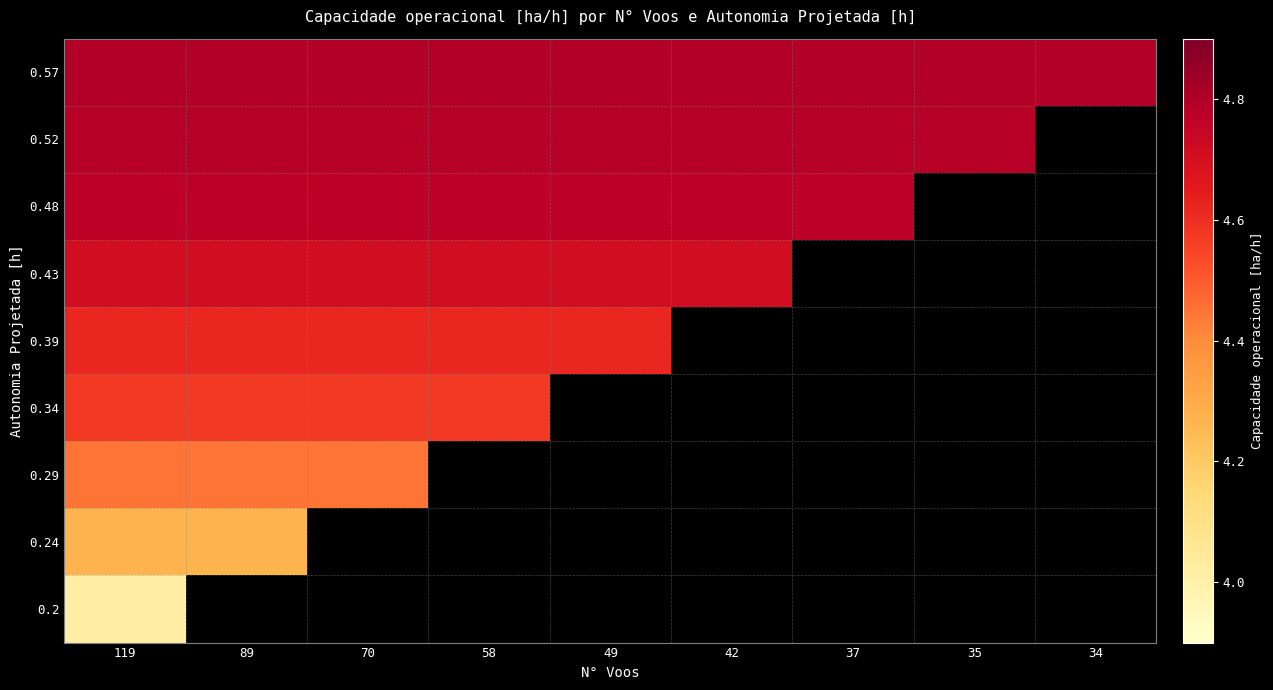

List the series in order of their peak value, highest first.

0.57, 0.52, 0.48, 0.43, 0.39, 0.34, 0.29, 0.24, 0.2